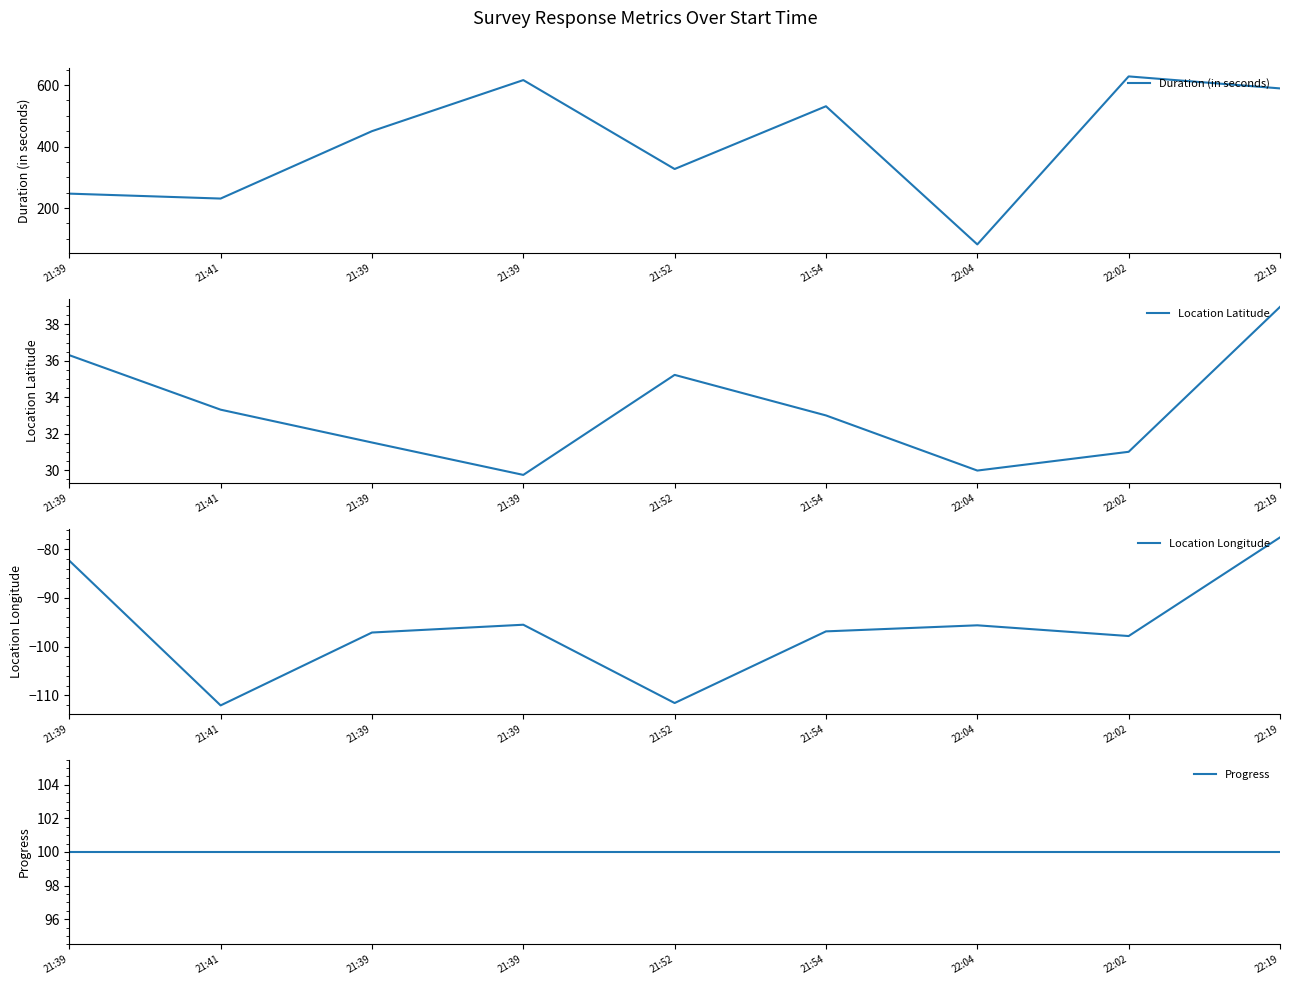

What is the label of the 9th point from the left?

22:19